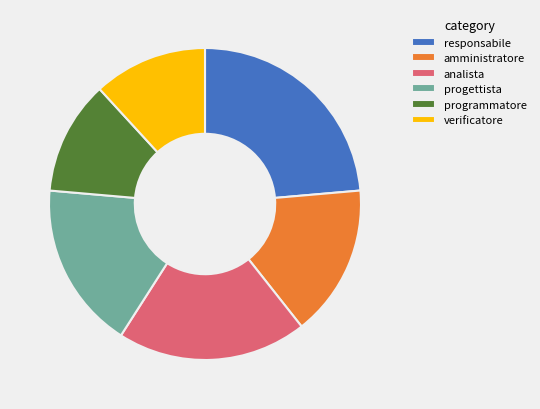

Is the sum of programmatore and responsabile greater than half?

No